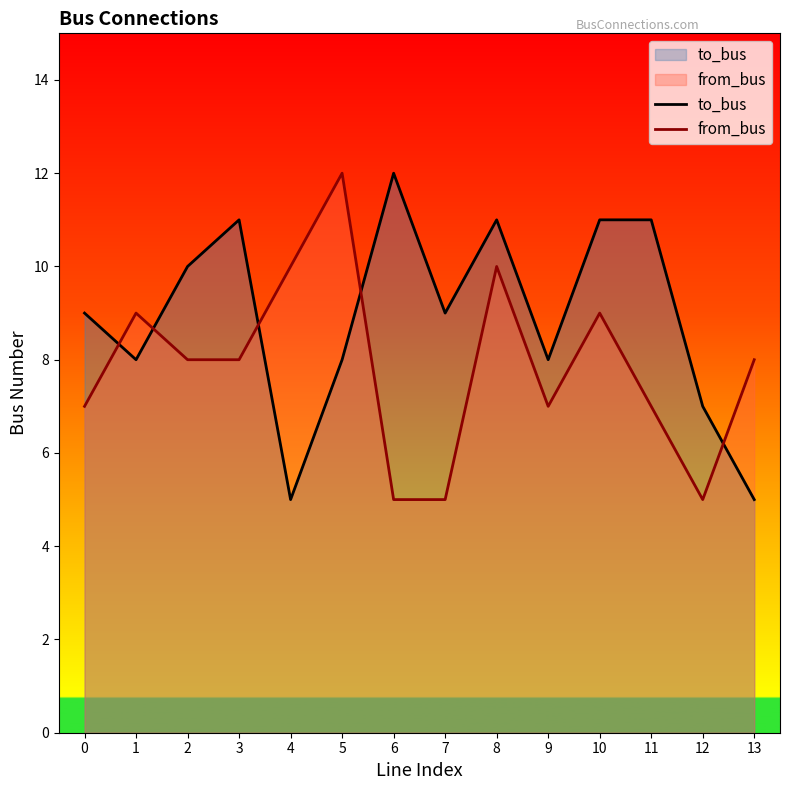

Between 8 and 9, which is larger?

8